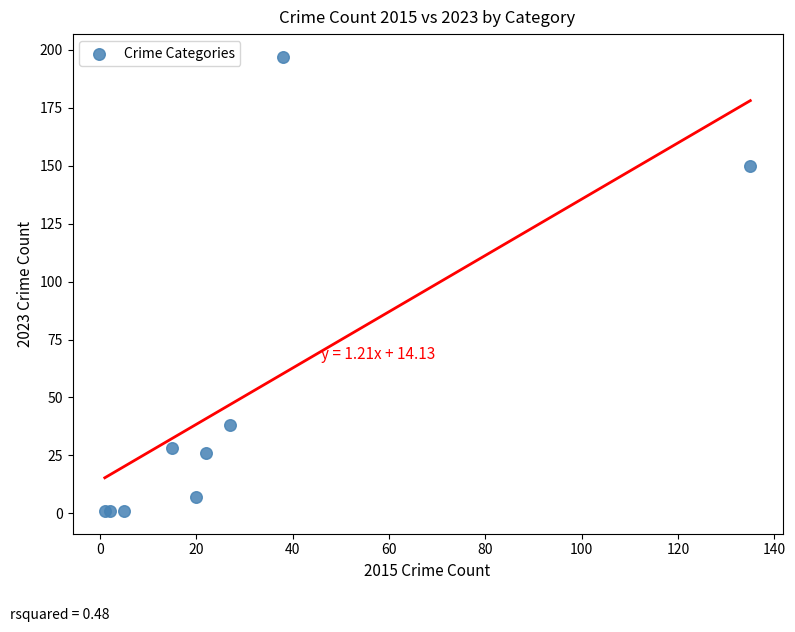

What Y value in the scatter plot is closest to 99?

150